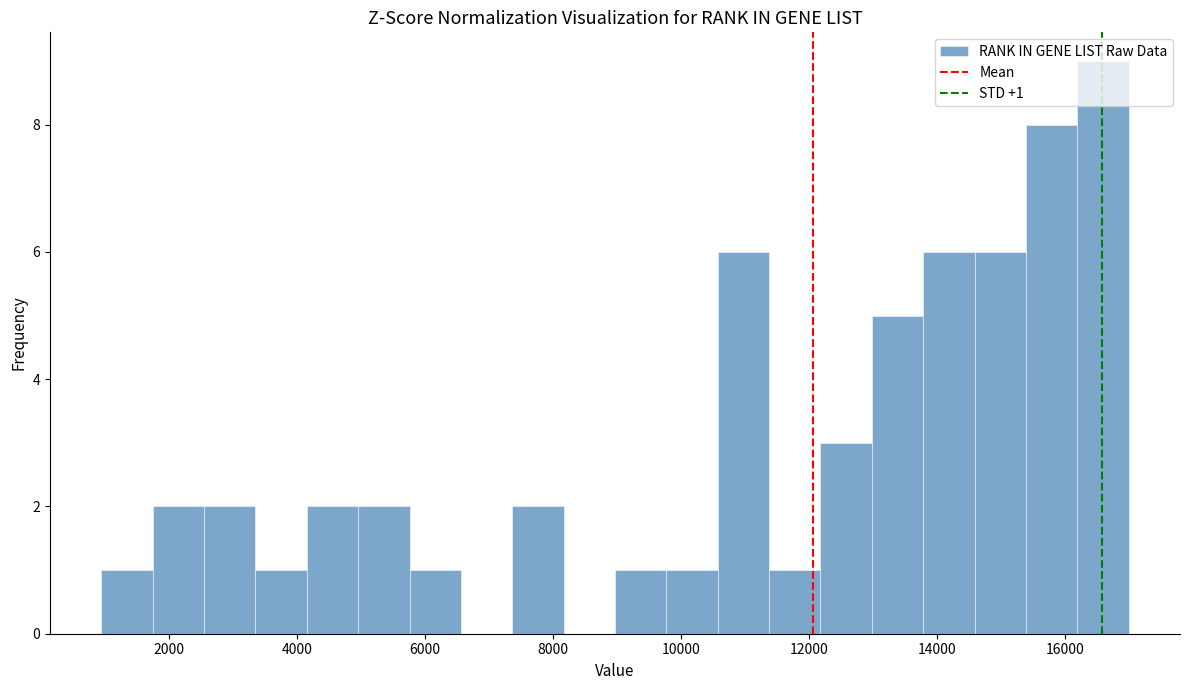

Which range on the x-axis has the tallest bar?

16200 to 17000